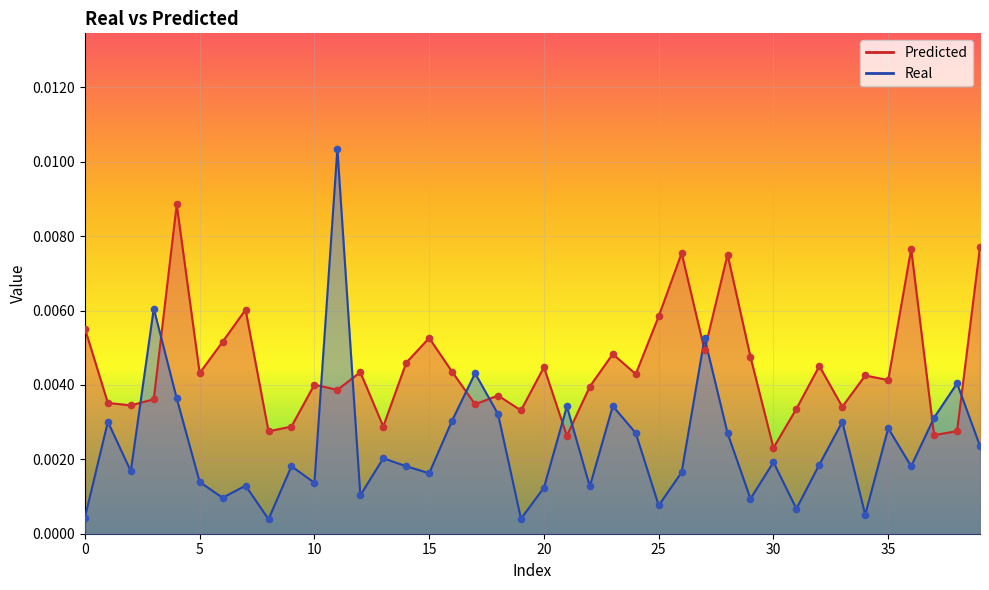

At which category is the sum across all series the highest?

11